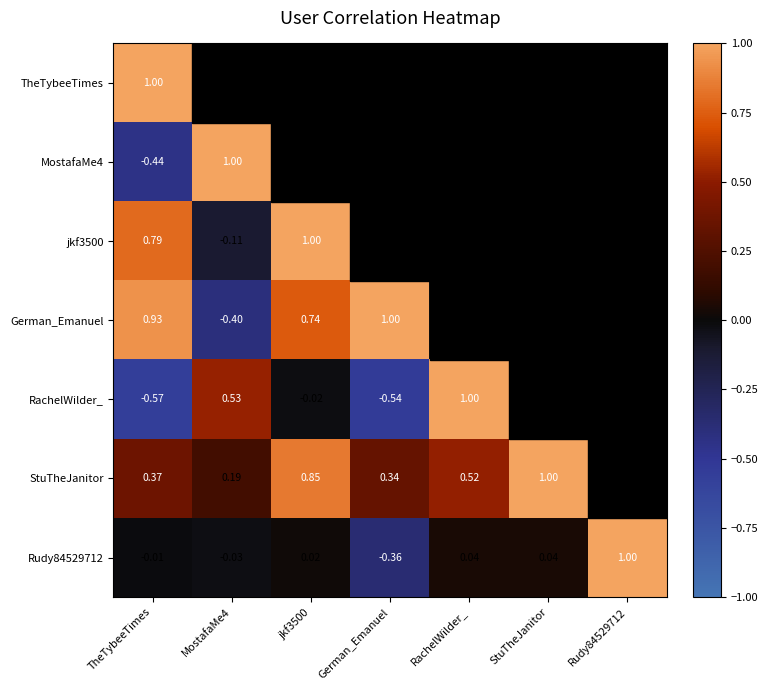

Which series has the widest spread of values?

RachelWilder_